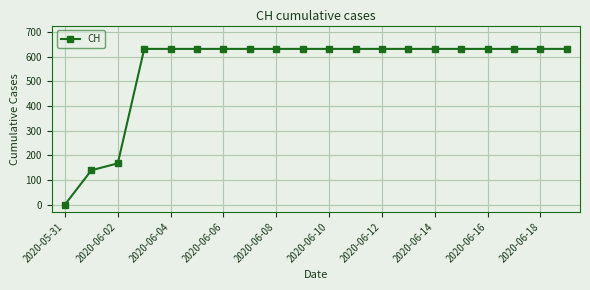

What is the average value?

552